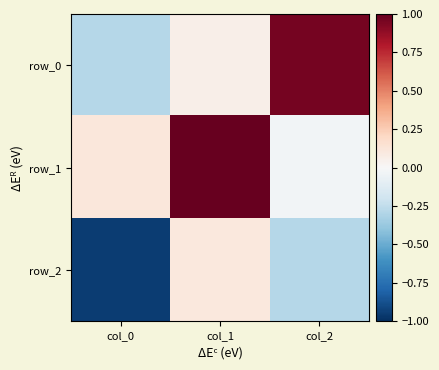

At which category is the sum across all series the highest?

col_1